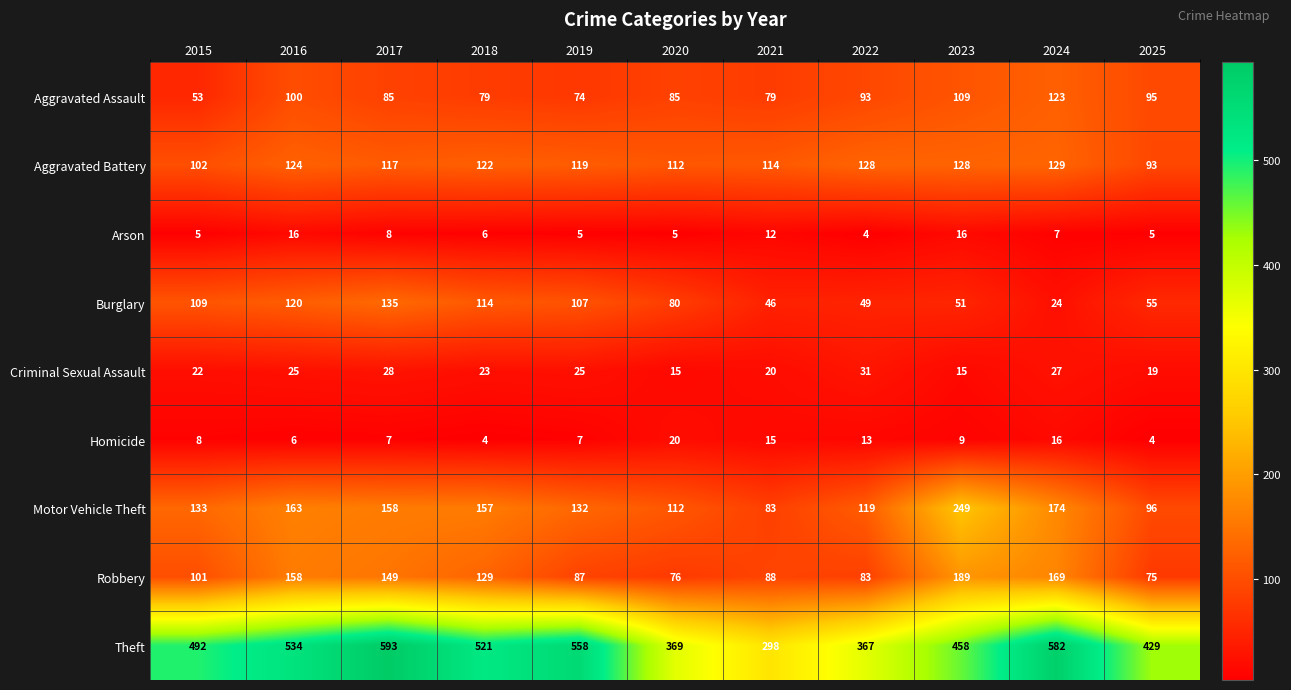

Which label corresponds to the largest value in the chart?

2017